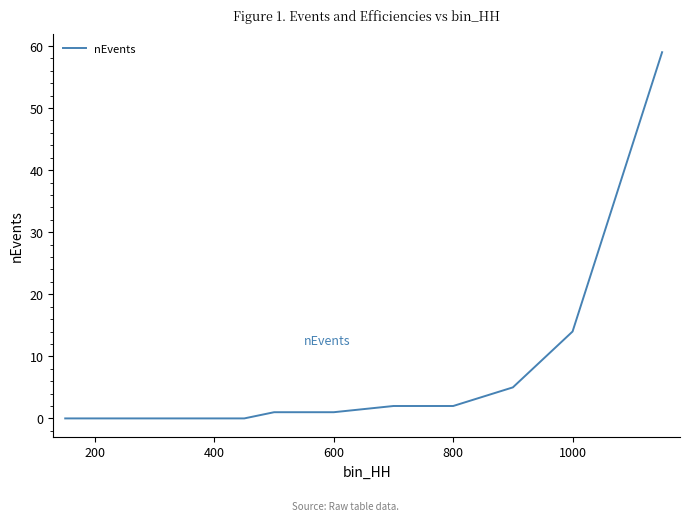

What is the maximum value shown in the chart?

59